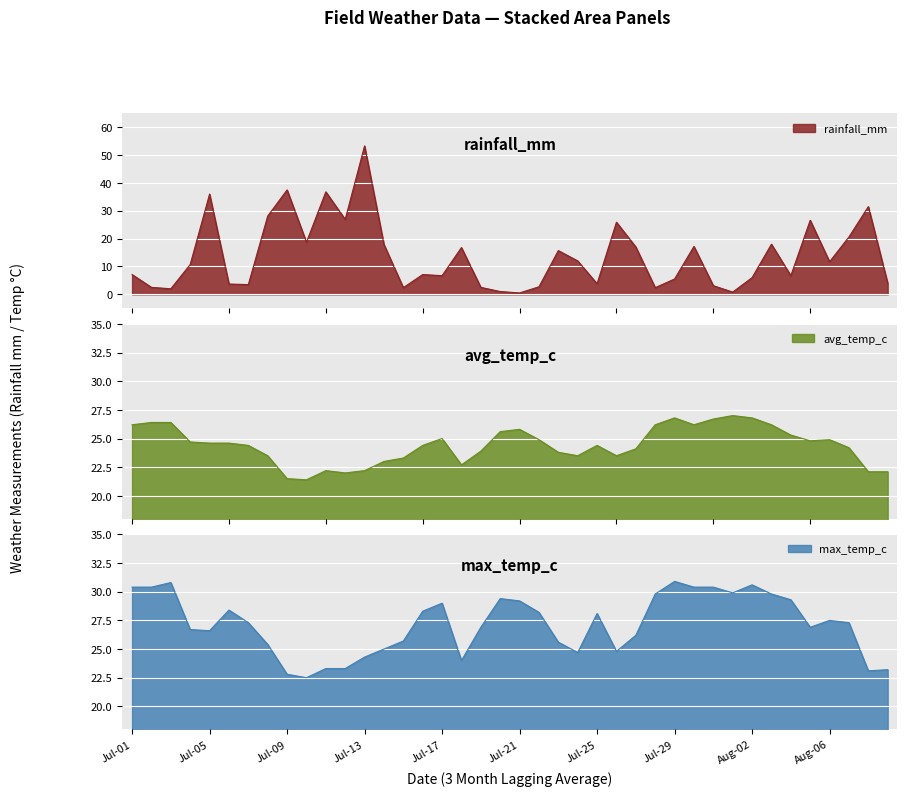

At how many categories does at least one series exceed 12?

40